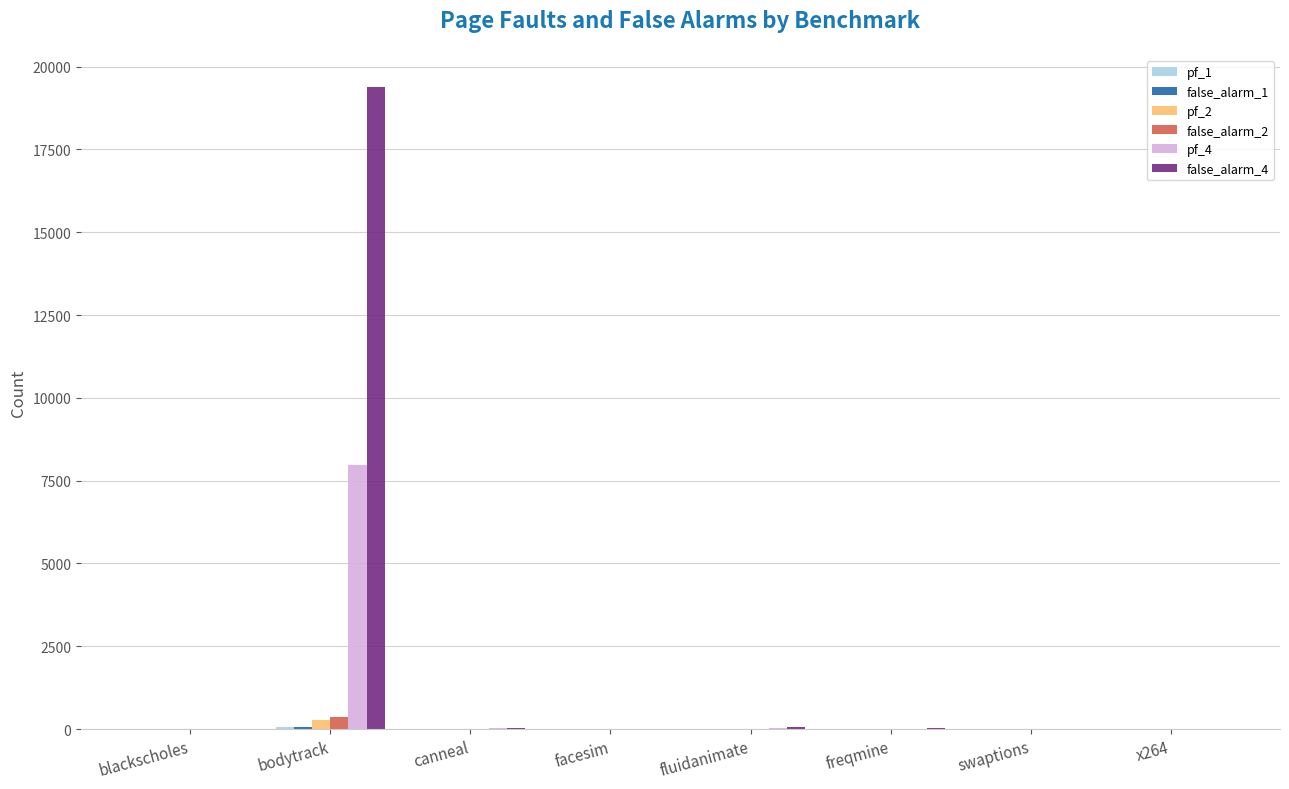

Which category has the highest value across all series?

bodytrack